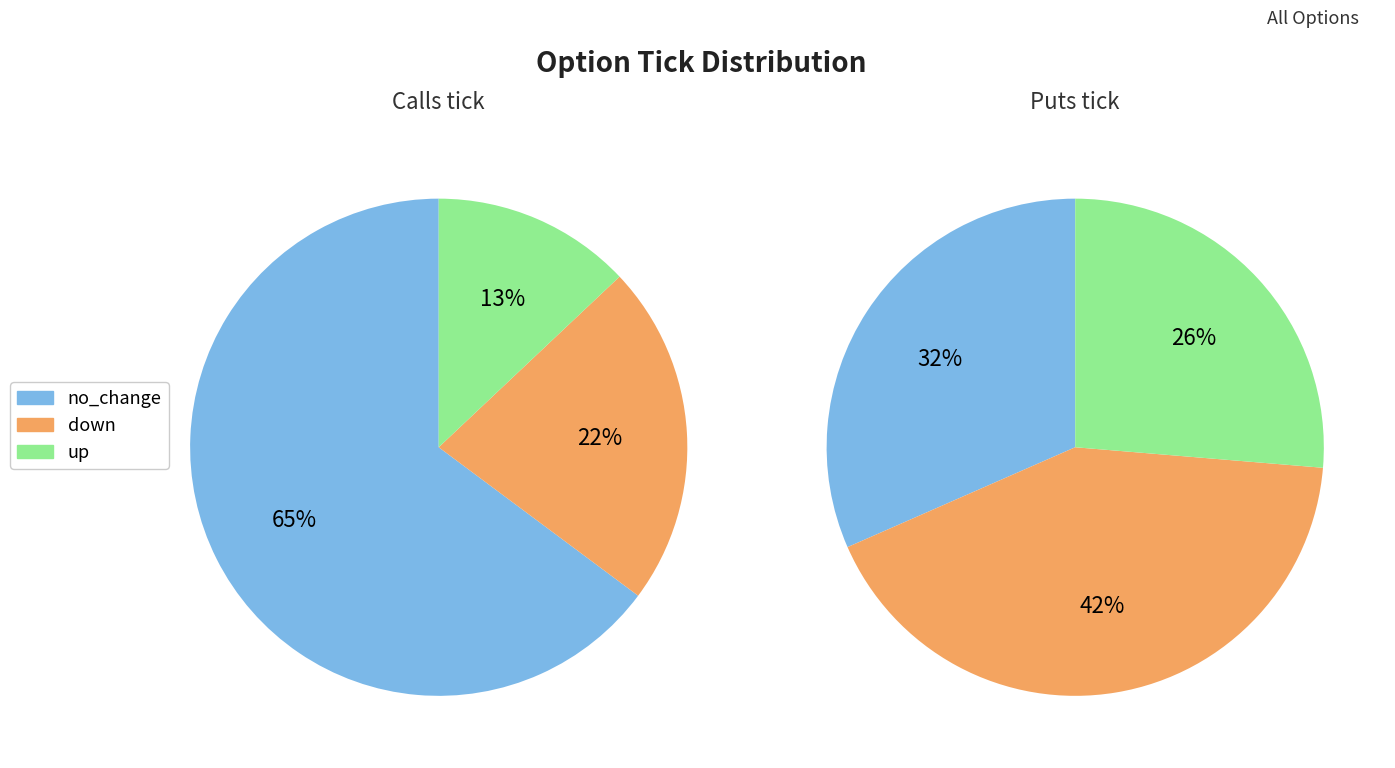

What is the smallest slice in the pie chart?

up